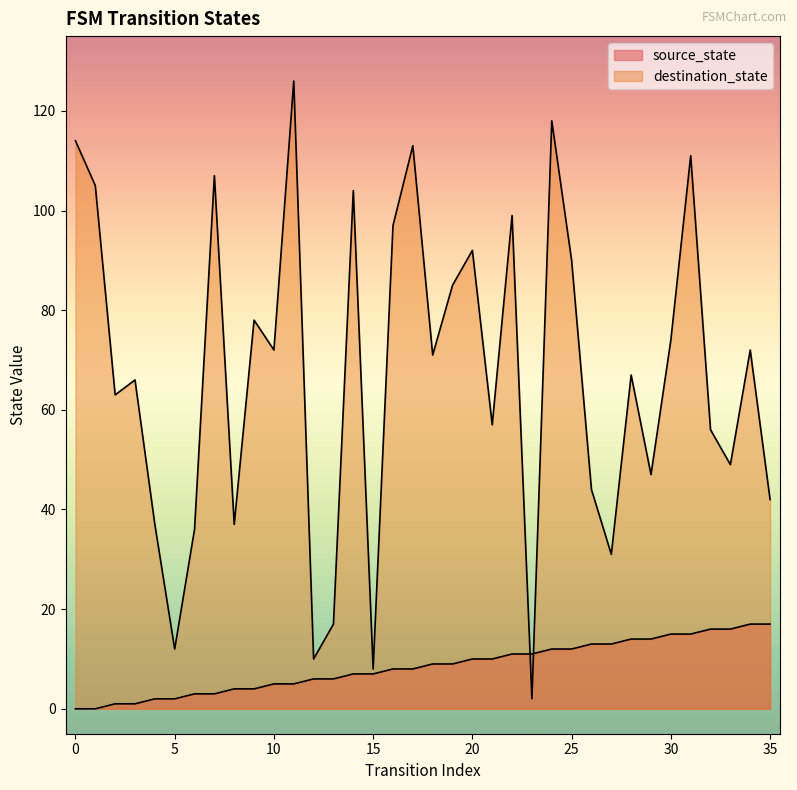

What is the sum of all destination_state values?

2409